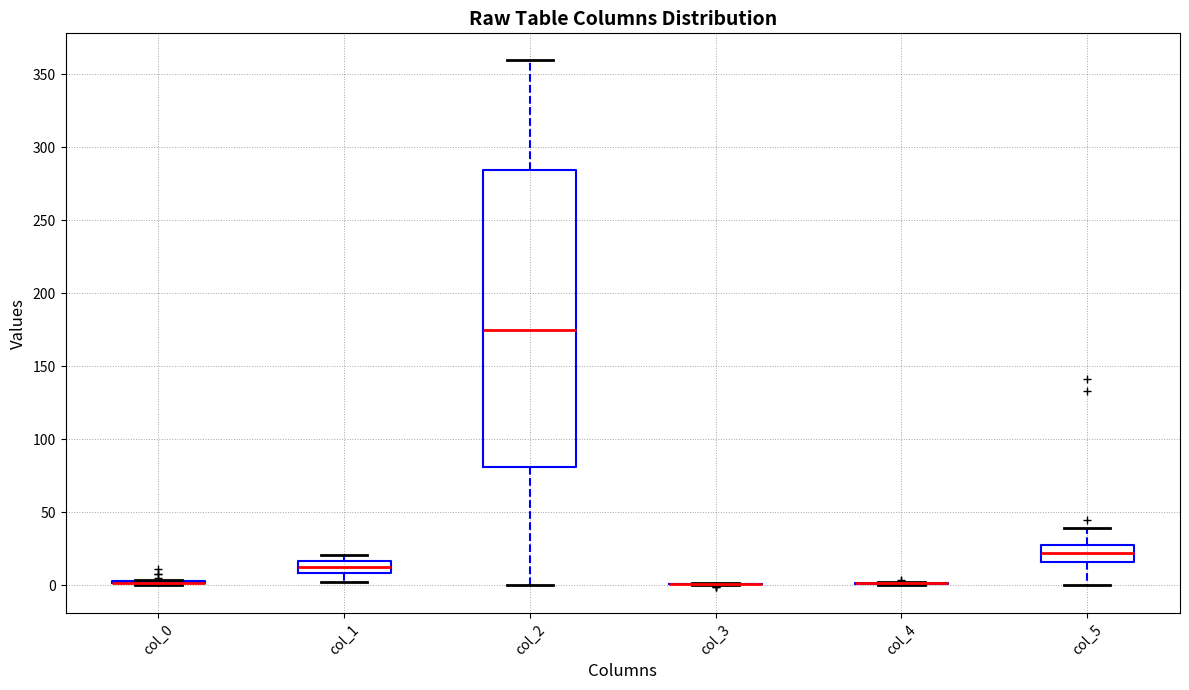

Where does the lower whisker of the box for col_2 end on the y-axis? The values are not printed on the chart, so give them approximately, as read against the axis.

0